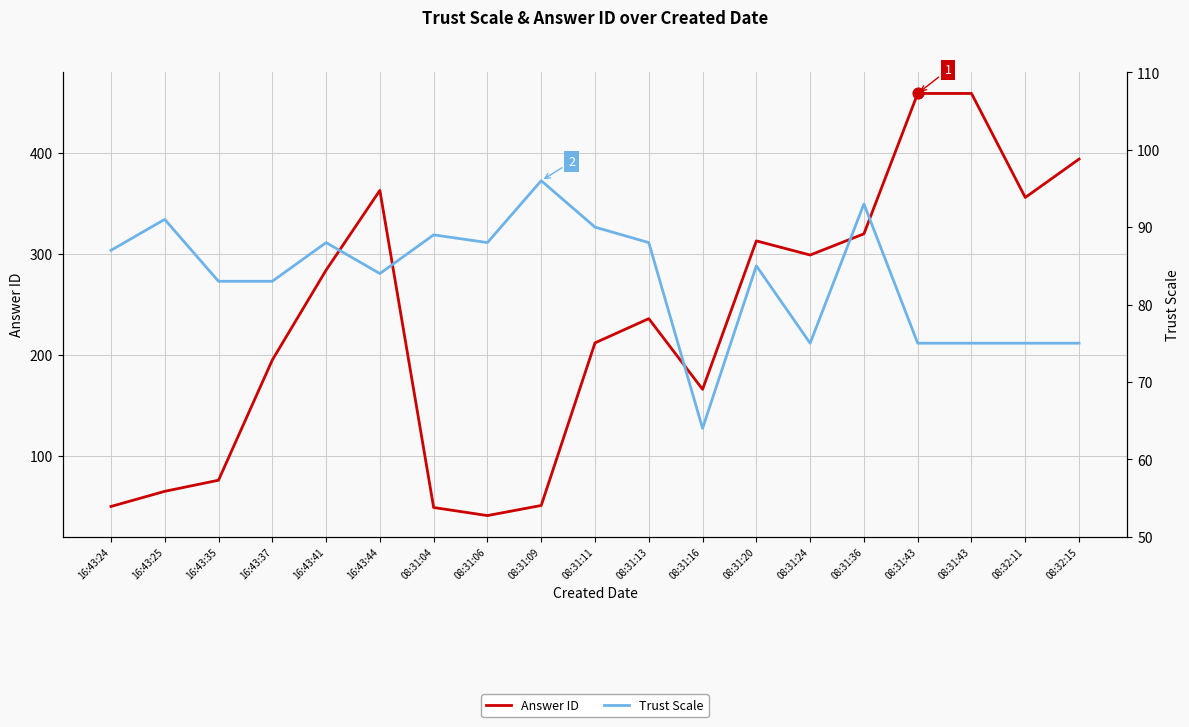

Which series reaches the maximum Y coordinate?

Answer ID